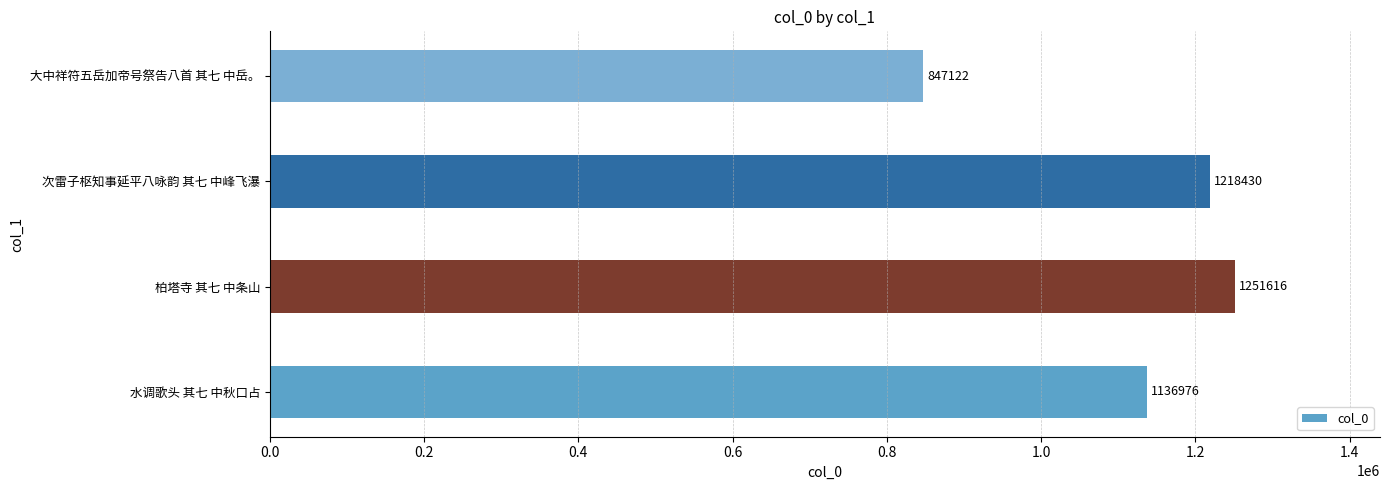

List the labels in order of value, largest first.

柏塔寺 其七 中条山, 次雷子枢知事延平八咏韵 其七 中峰飞瀑, 水调歌头 其七 中秋口占, 大中祥符五岳加帝号祭告八首 其七 中岳。